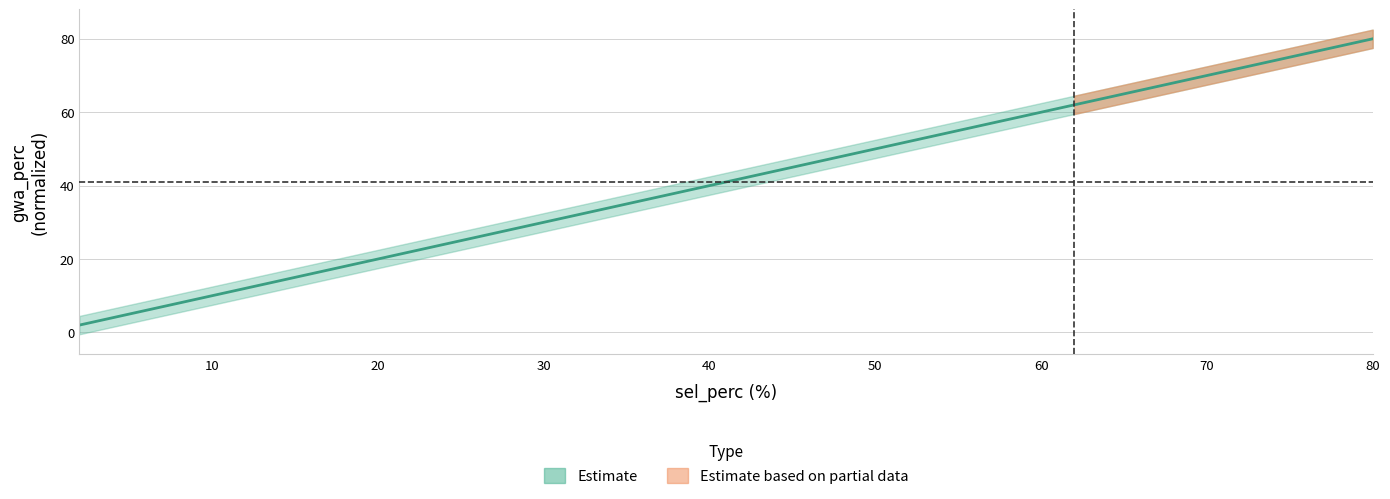

The value at 34 is 34.0. True or false?

True